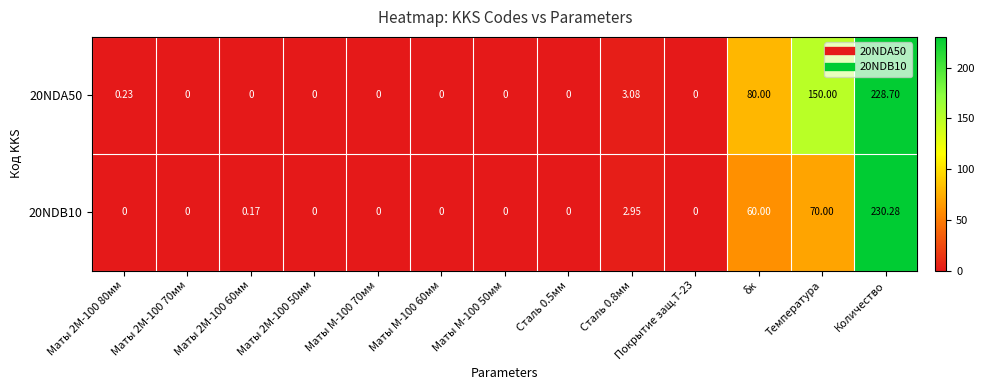

Which category has the highest value across all series?

Количество